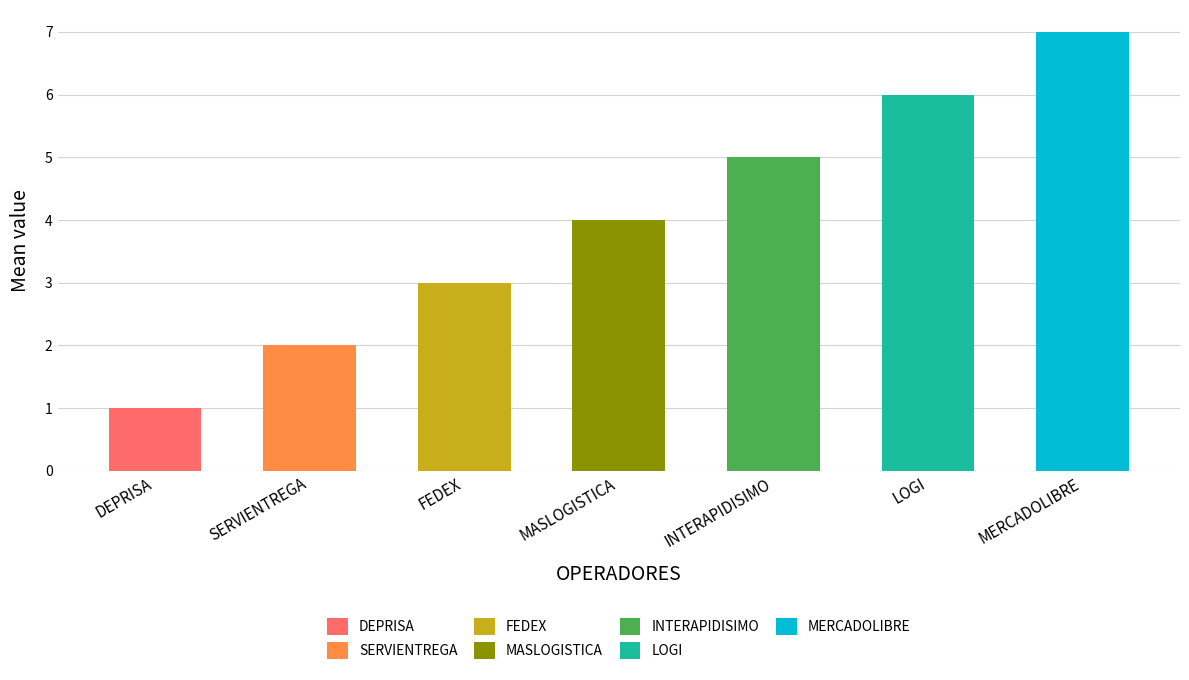

True or false: the data shows 0 at DEPRISA.

False